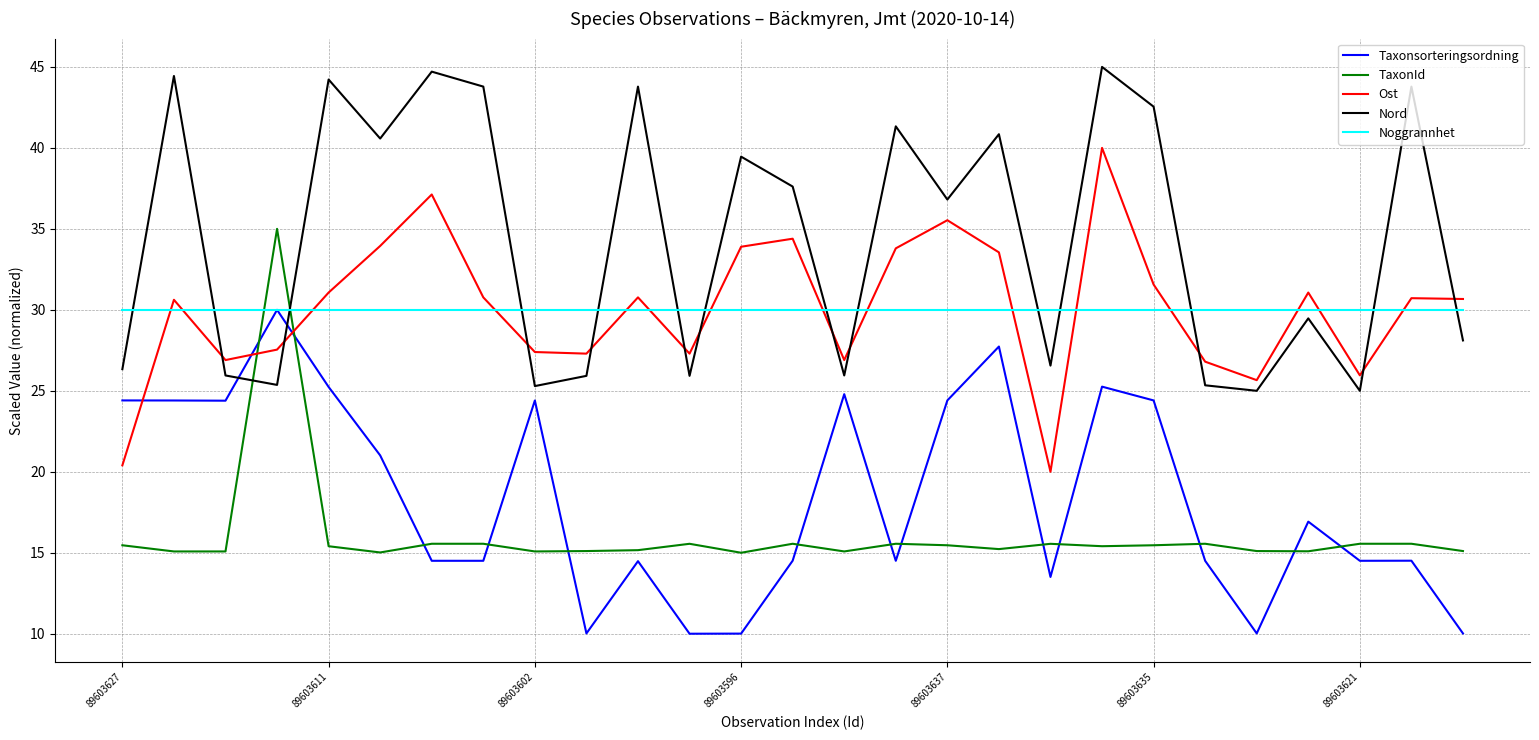

After their last crossing, which series has the higher values: Nord or TaxonId?

Nord